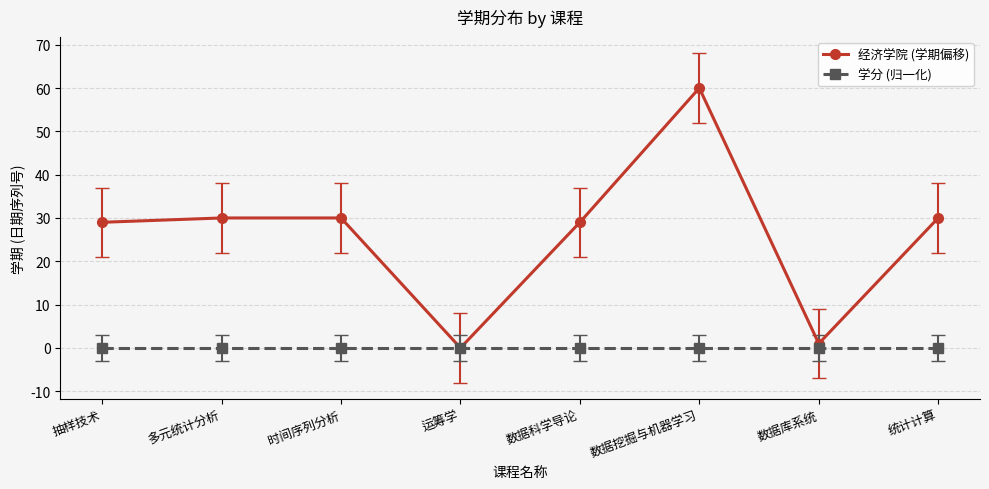

At which label does 经济学院 (学期偏移) reach its peak?

数据挖掘与机器学习